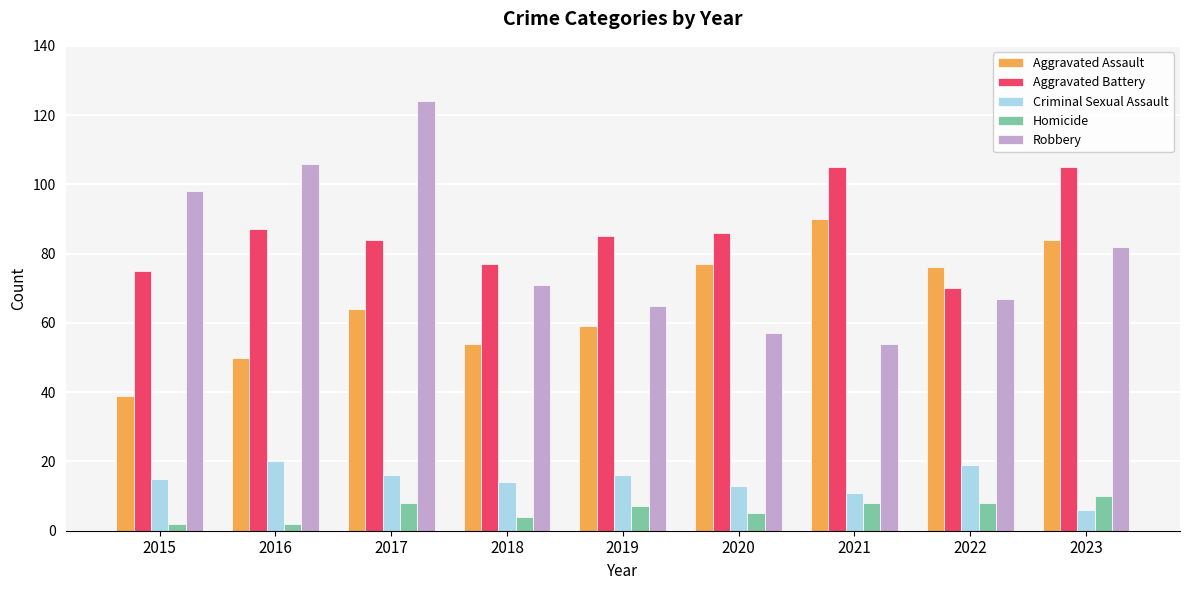

What is the spread (max minus min) of values at 2019?

78